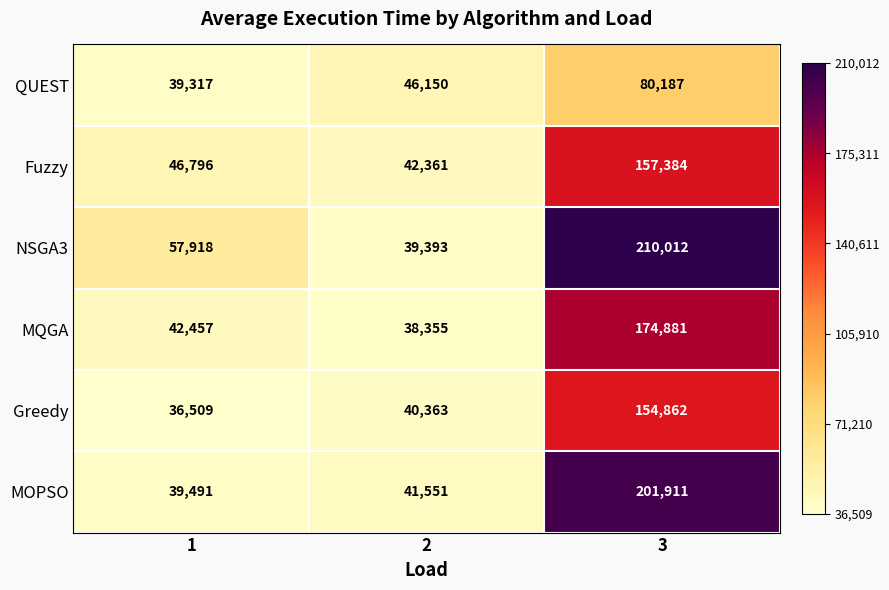

Reading right to left, what are all the values shown in this chart?

QUEST: 80187	46150	39317
Fuzzy: 157384	42361	46796
NSGA3: 210012	39393	57918
MQGA: 174881	38355	42457
Greedy: 154862	40363	36509
MOPSO: 201911	41551	39491